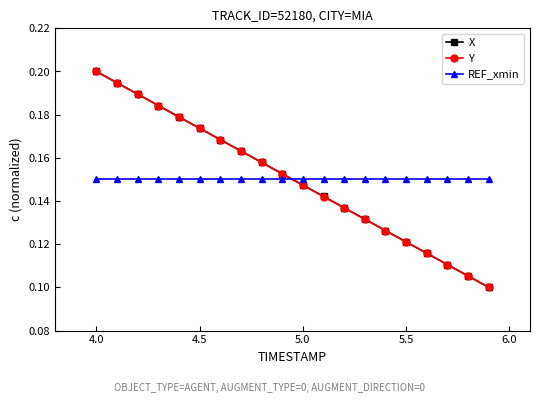

True or false: REF_xmin and Y intersect in this chart.

True